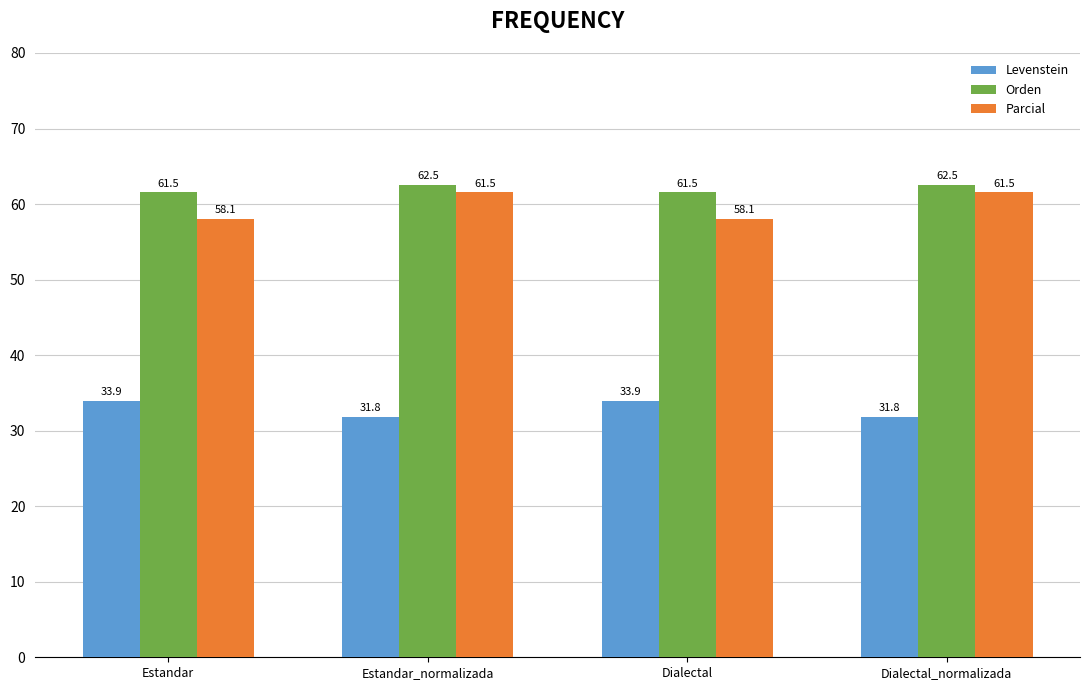

Is the value of Levenstein at Estandar greater than the value of Parcial at Dialectal_normalizada?

No